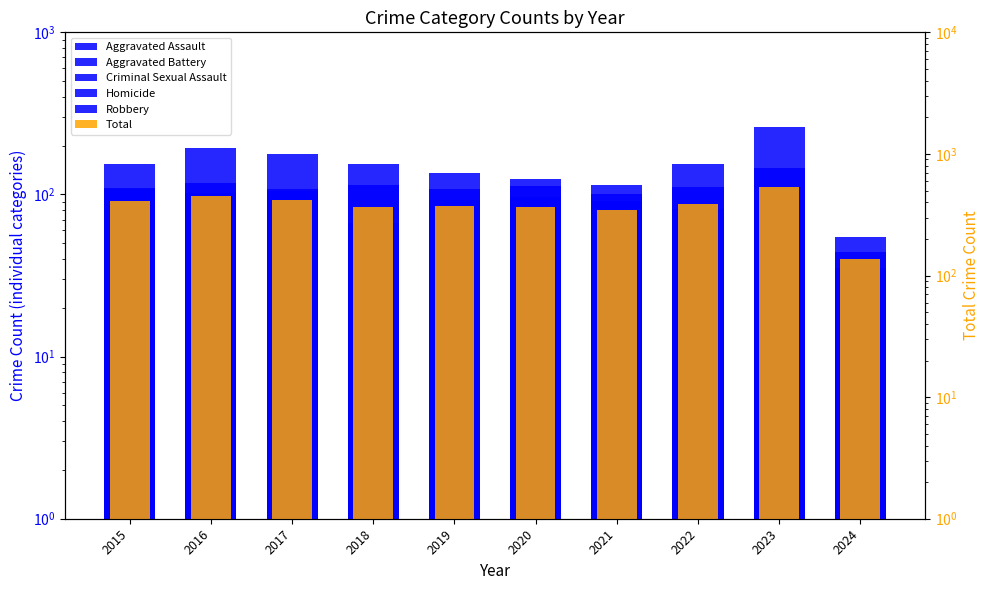

What is the total value across all series at 2024?

276